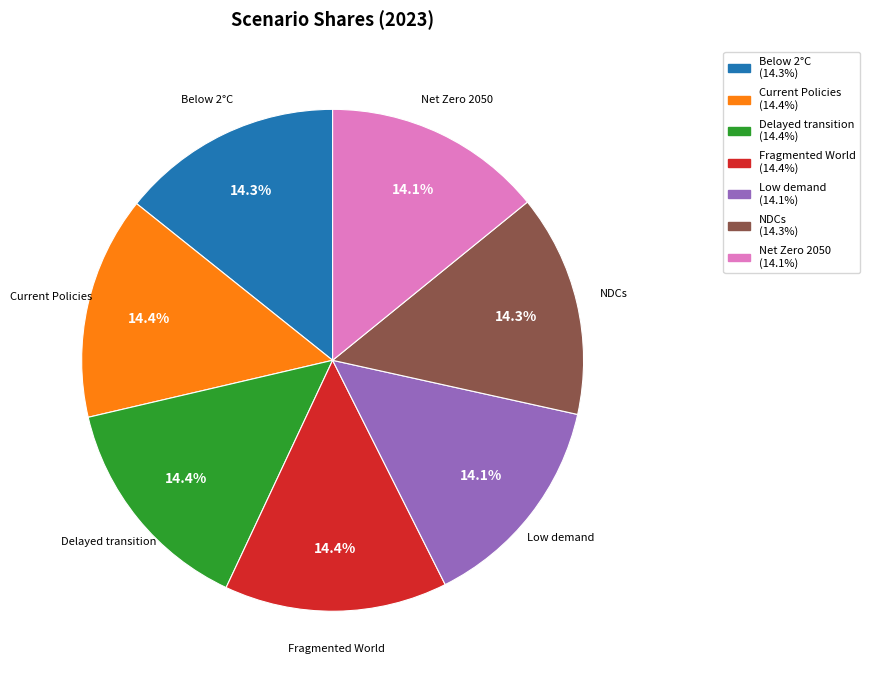

What percentage is NOT represented by Low demand?

85.9%